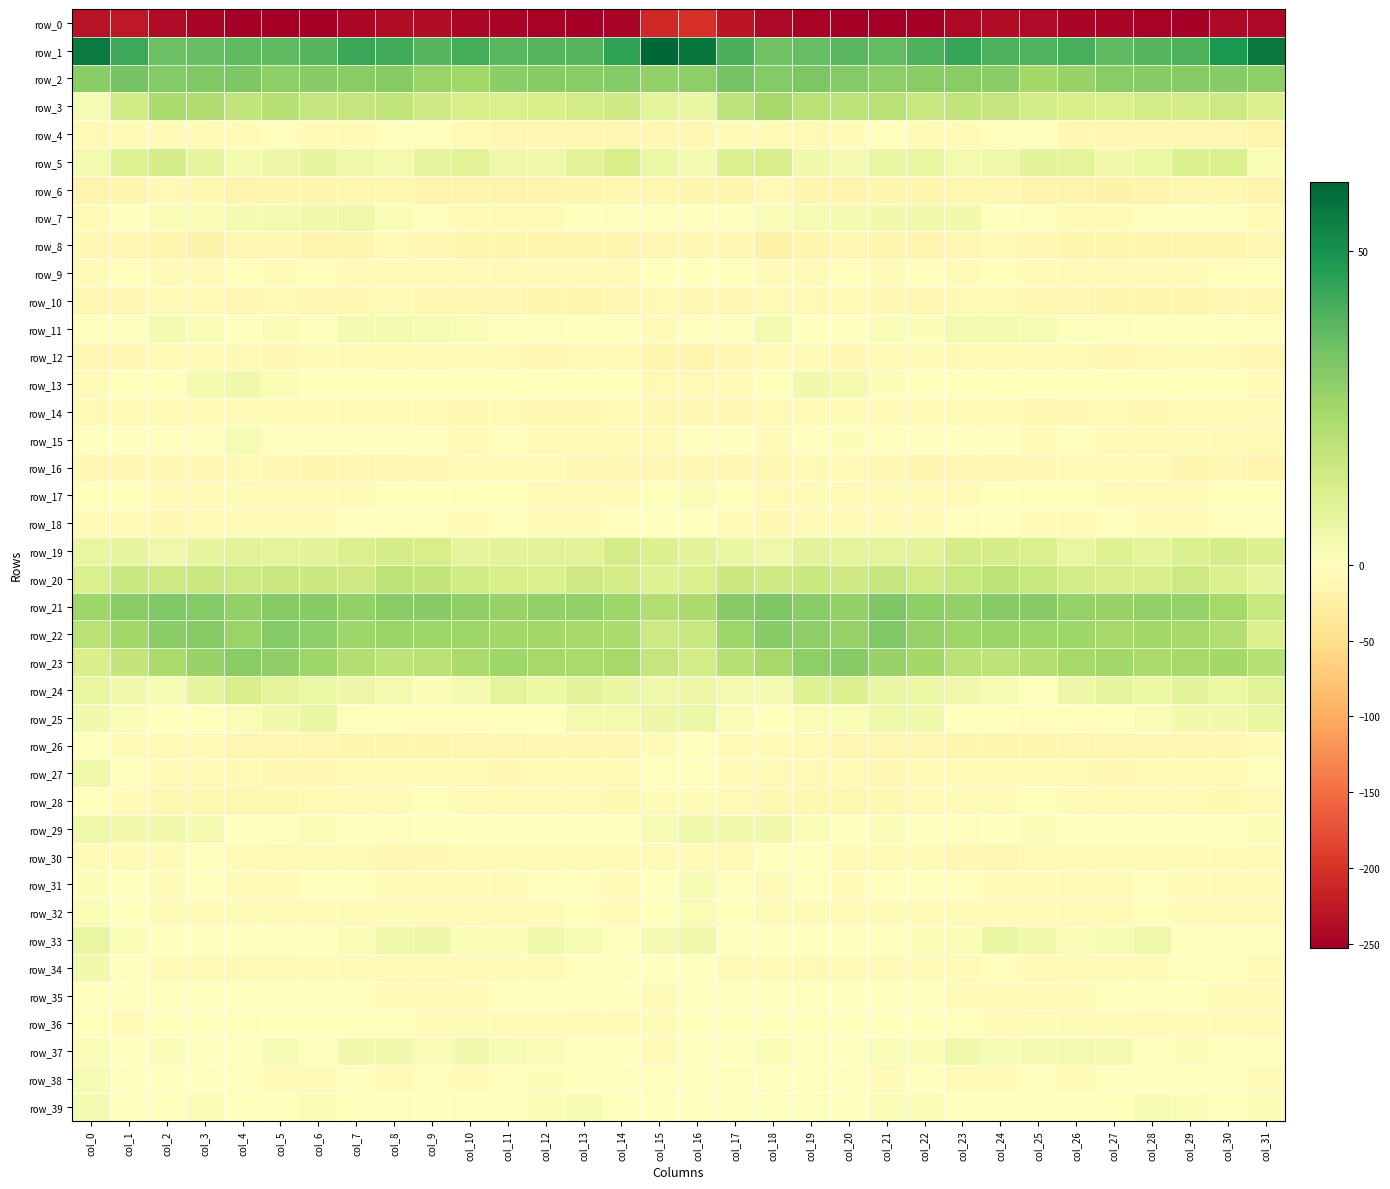

What is the difference between the row_21 values at col_30 and col_20?

4.1